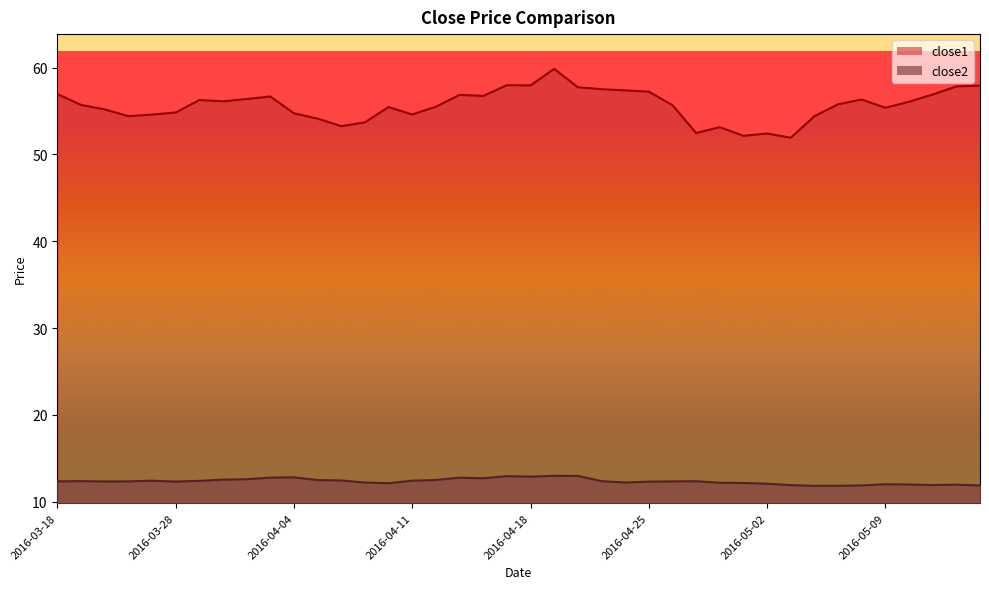

Is it true that close1 equals 56.3 at 2016-03-29?

True